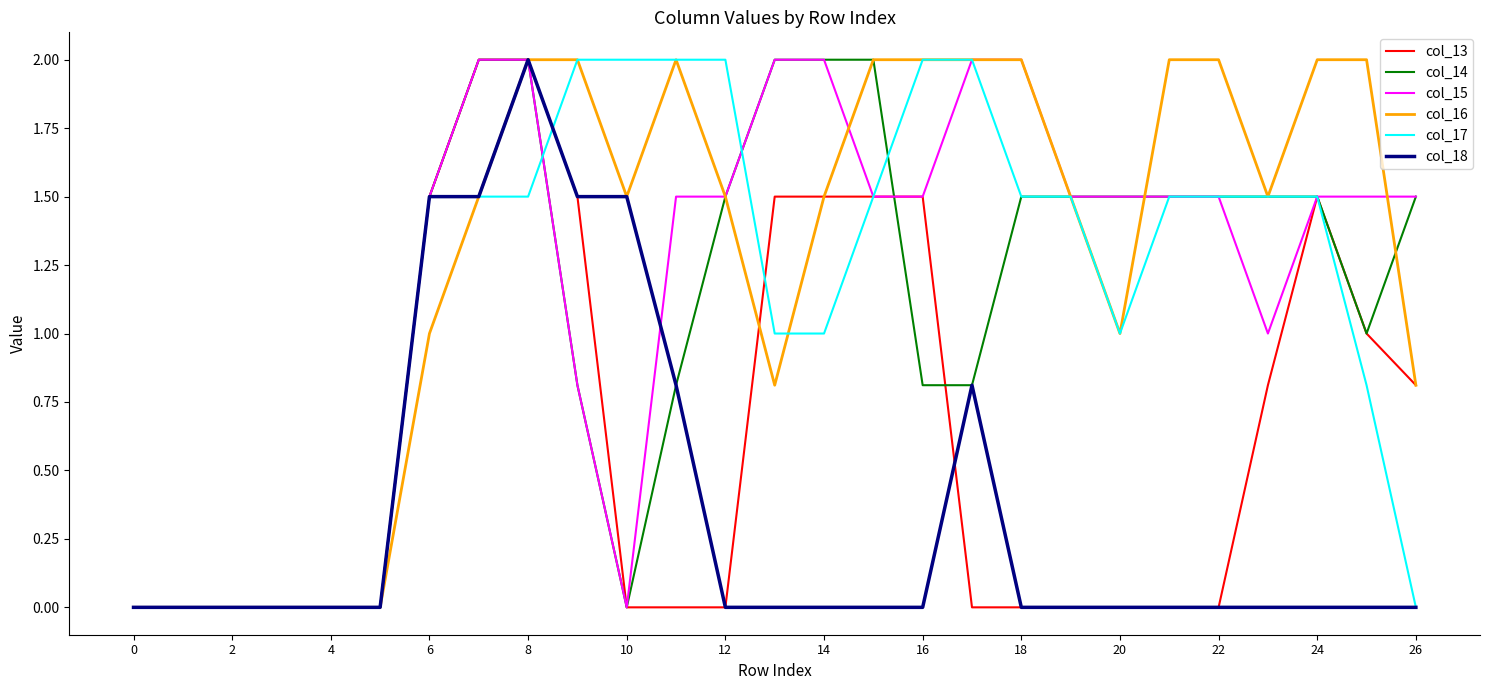

What is the maximum value for col_18?

2.0